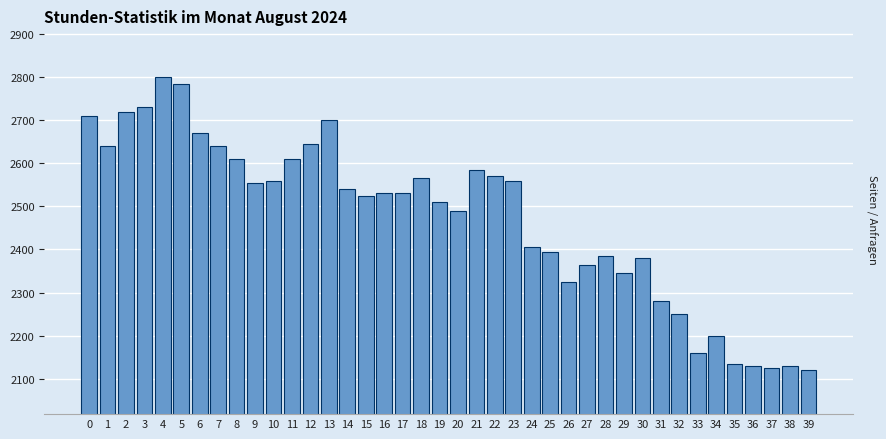

What is the difference between the values at 27 and 12?

280